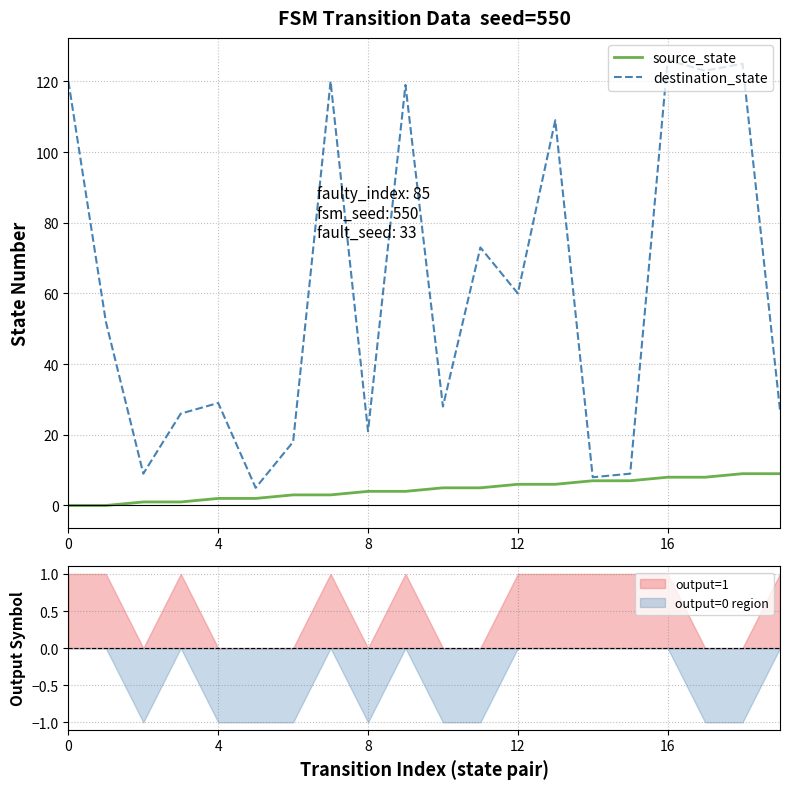

What is the difference between the second highest and minimum values in the destination_state series?

120